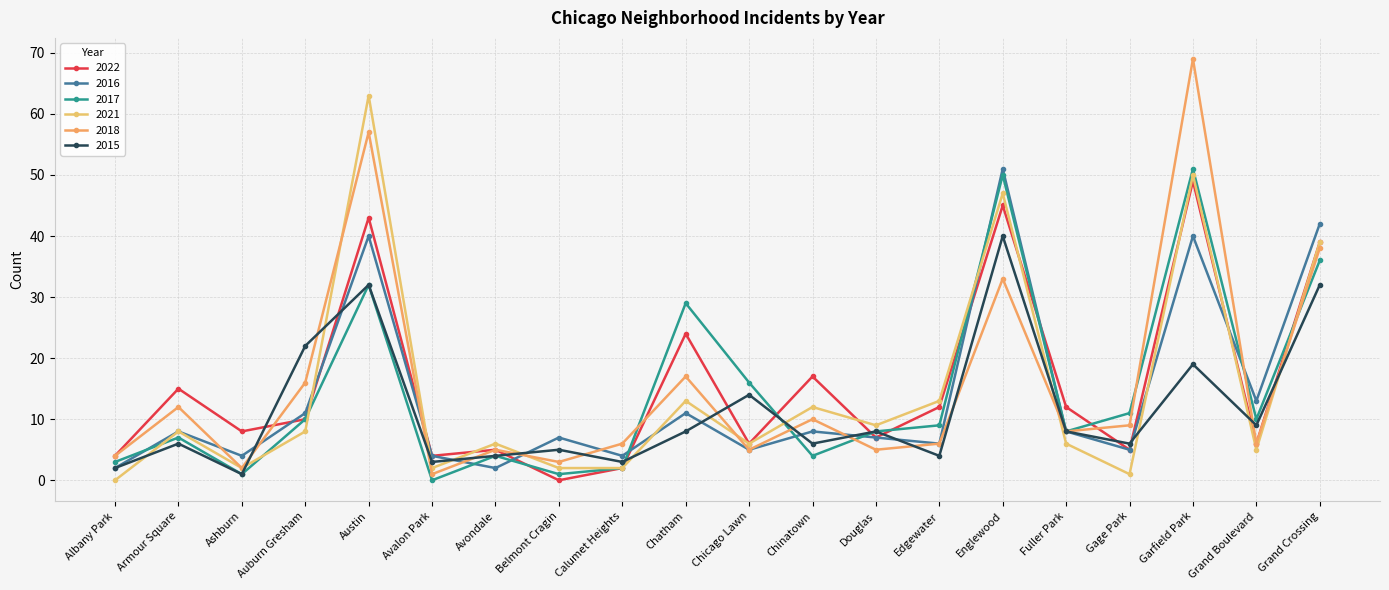

Reading left to right, what are all the values shown in this chart?

2022: Albany Park=4	Armour Square=15	Ashburn=8	Auburn Gresham=10	Austin=43	Avalon Park=4	Avondale=5	Belmont Cragin=0	Calumet Heights=2	Chatham=24	Chicago Lawn=6	Chinatown=17	Douglas=7	Edgewater=12	Englewood=45	Fuller Park=12	Gage Park=5	Garfield Park=49	Grand Boulevard=6	Grand Crossing=39
2016: Albany Park=2	Armour Square=8	Ashburn=4	Auburn Gresham=11	Austin=40	Avalon Park=4	Avondale=2	Belmont Cragin=7	Calumet Heights=4	Chatham=11	Chicago Lawn=5	Chinatown=8	Douglas=7	Edgewater=6	Englewood=51	Fuller Park=8	Gage Park=5	Garfield Park=40	Grand Boulevard=13	Grand Crossing=42
2017: Albany Park=3	Armour Square=7	Ashburn=1	Auburn Gresham=10	Austin=32	Avalon Park=0	Avondale=4	Belmont Cragin=1	Calumet Heights=2	Chatham=29	Chicago Lawn=16	Chinatown=4	Douglas=8	Edgewater=9	Englewood=50	Fuller Park=8	Gage Park=11	Garfield Park=51	Grand Boulevard=10	Grand Crossing=36
2021: Albany Park=0	Armour Square=8	Ashburn=2	Auburn Gresham=8	Austin=63	Avalon Park=2	Avondale=6	Belmont Cragin=2	Calumet Heights=2	Chatham=13	Chicago Lawn=6	Chinatown=12	Douglas=9	Edgewater=13	Englewood=47	Fuller Park=6	Gage Park=1	Garfield Park=50	Grand Boulevard=5	Grand Crossing=39
2018: Albany Park=4	Armour Square=12	Ashburn=2	Auburn Gresham=16	Austin=57	Avalon Park=1	Avondale=5	Belmont Cragin=3	Calumet Heights=6	Chatham=17	Chicago Lawn=5	Chinatown=10	Douglas=5	Edgewater=6	Englewood=33	Fuller Park=8	Gage Park=9	Garfield Park=69	Grand Boulevard=6	Grand Crossing=38
2015: Albany Park=2	Armour Square=6	Ashburn=1	Auburn Gresham=22	Austin=32	Avalon Park=3	Avondale=4	Belmont Cragin=5	Calumet Heights=3	Chatham=8	Chicago Lawn=14	Chinatown=6	Douglas=8	Edgewater=4	Englewood=40	Fuller Park=8	Gage Park=6	Garfield Park=19	Grand Boulevard=9	Grand Crossing=32